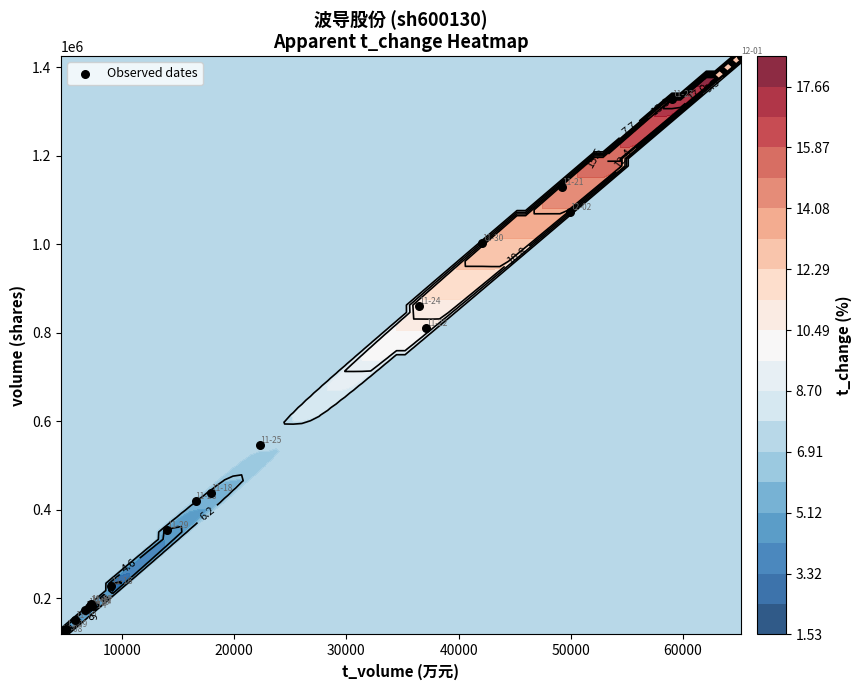

What is the difference between the maximum and second lowest values?

1296263